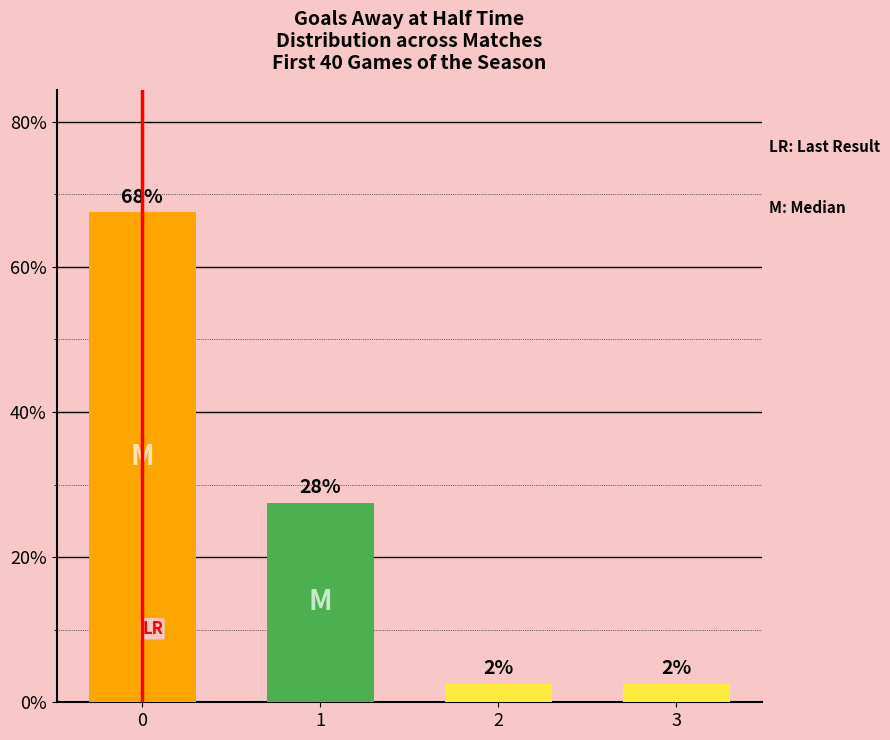

What is the value of the 1st bar from the left?

67.5